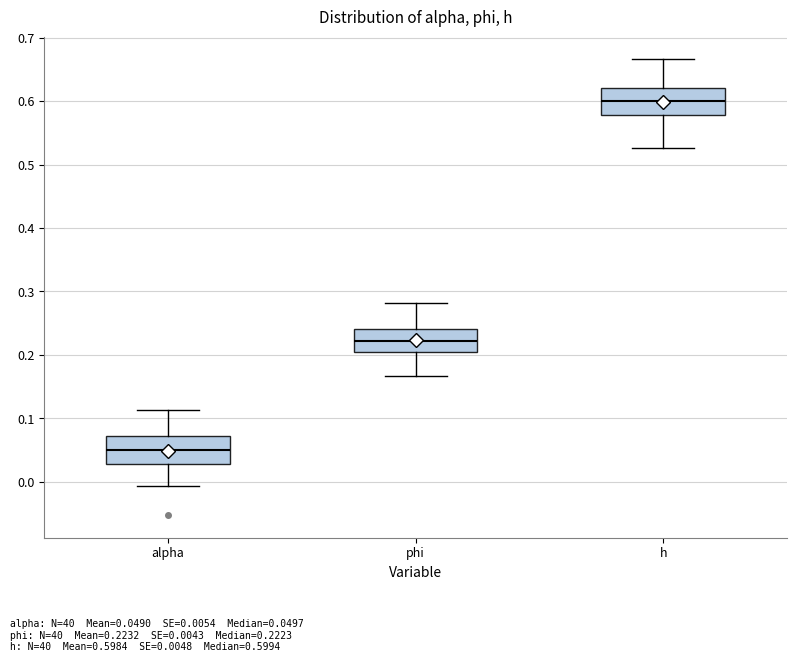

Which box's median line is the lowest?

alpha